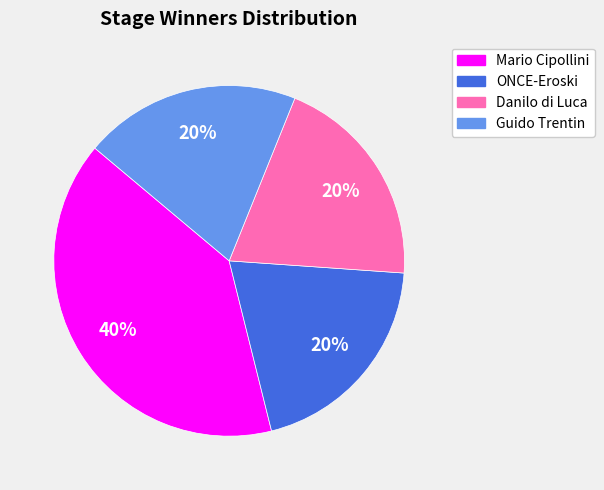

Is it true that Guido Trentin is 20% of the pie?

True